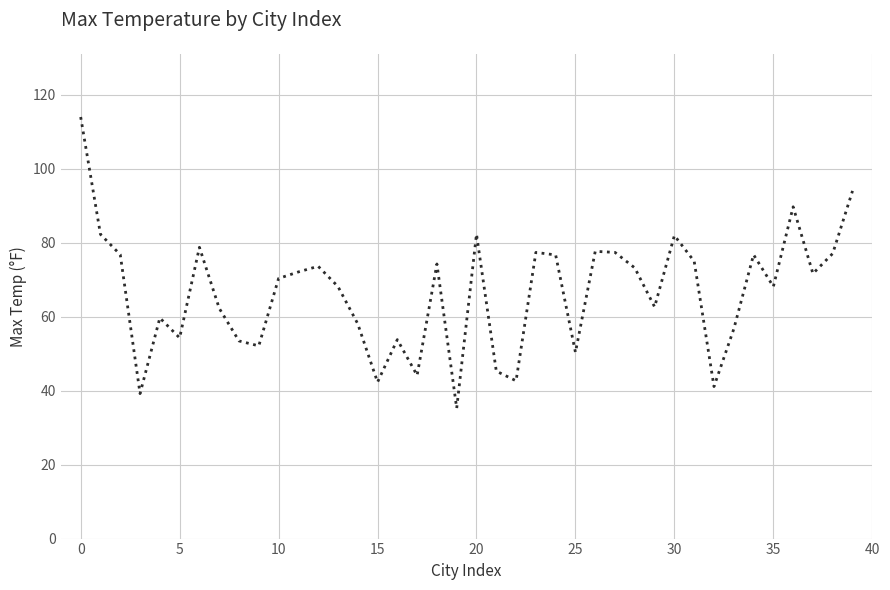

What is the maximum value shown in the chart?

114.0